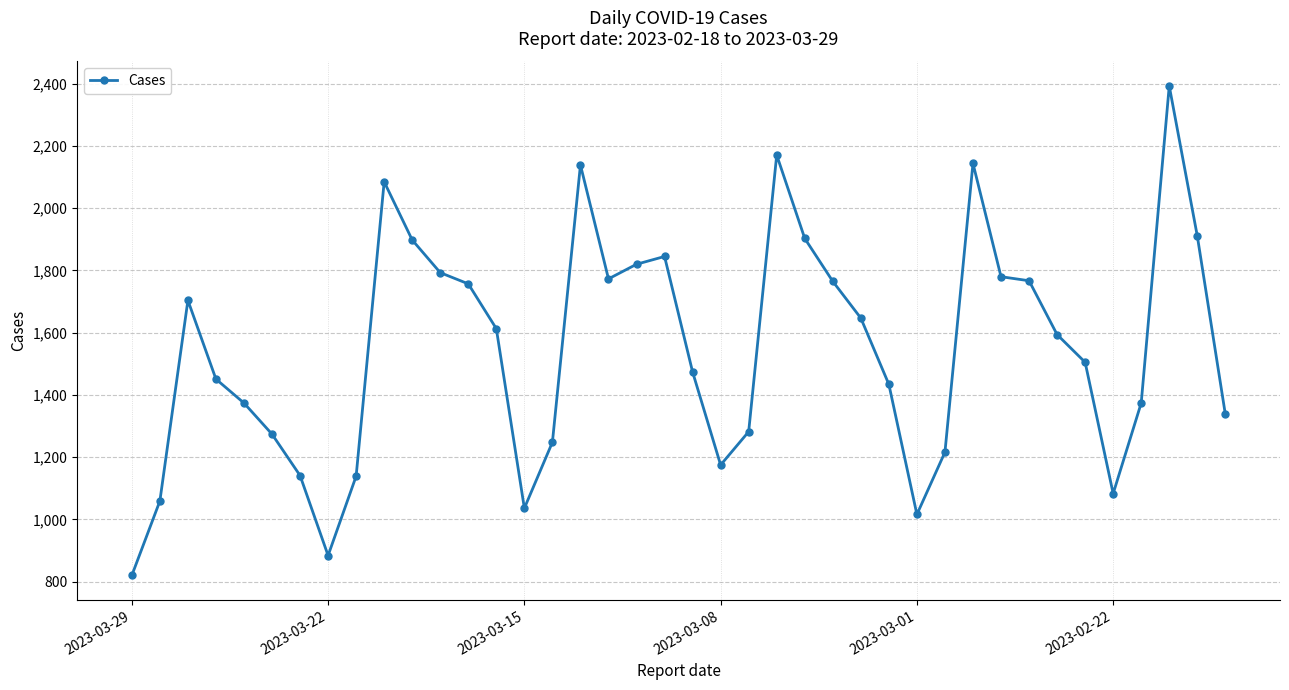

What is the greatest value displayed?

2393